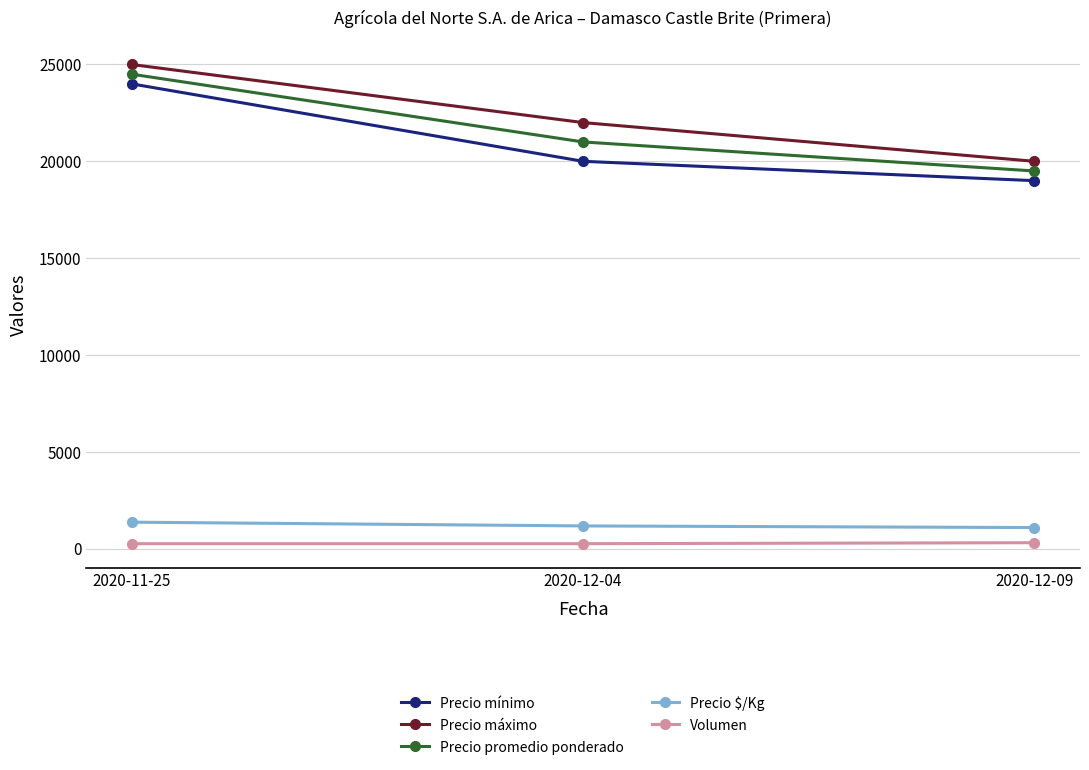

Count the Volumen values in the range 250 to 300.

3